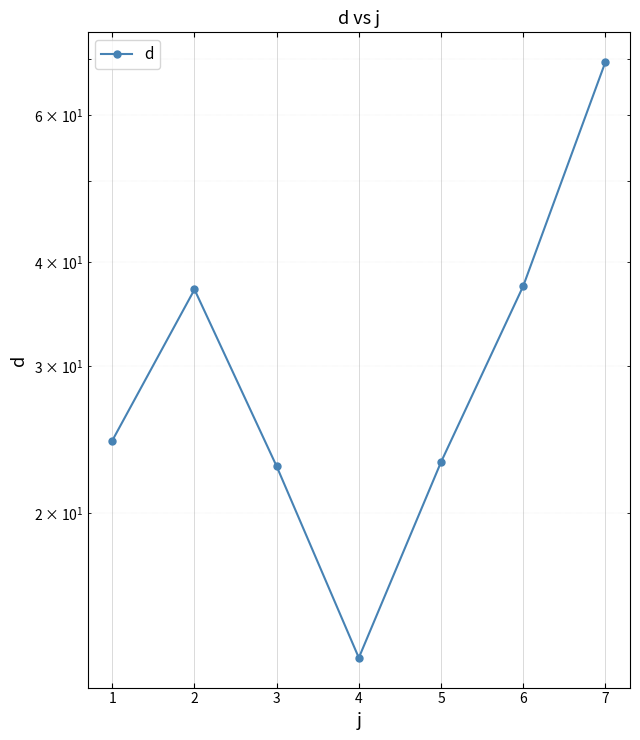

How many data points does each series have?

7